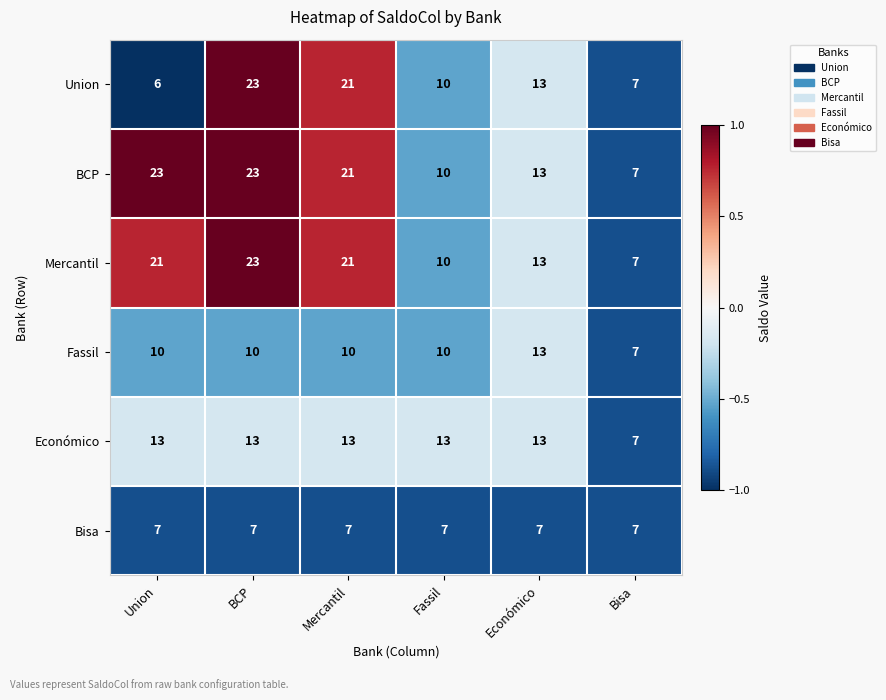

The Fassil series shows 6 at Económico. True or false?

False